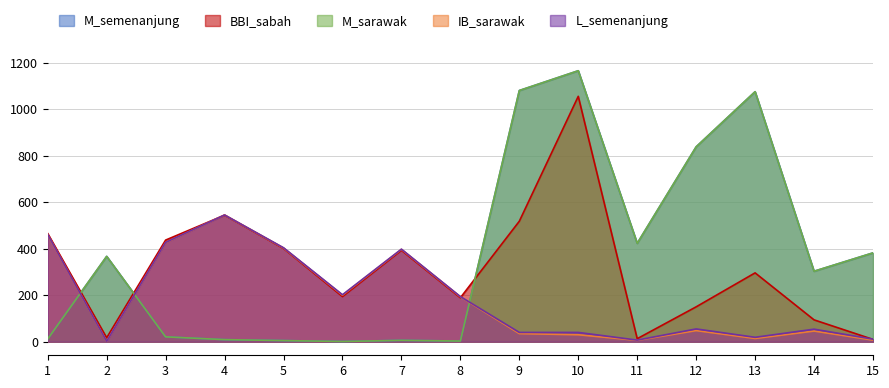

What are all the series names shown in the legend?

M_semenanjung, BBI_sabah, M_sarawak, IB_sarawak, L_semenanjung